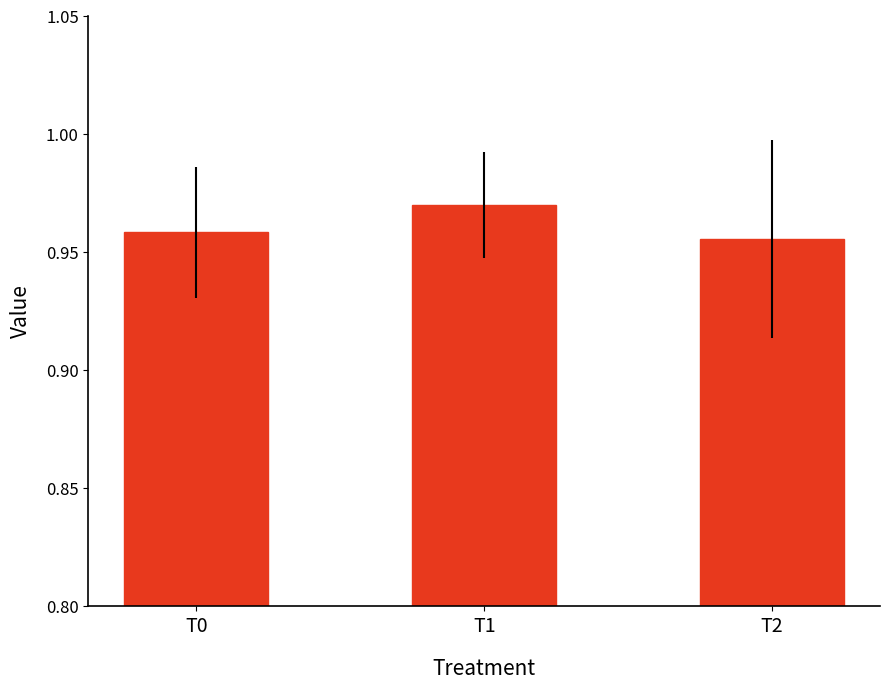

Where is the data nearest to the value 0?

T2